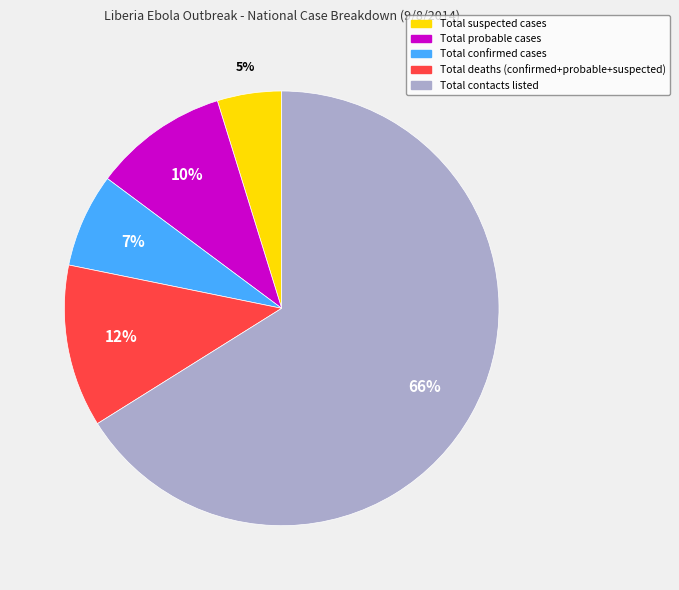

Does any single category account for the majority?

Yes